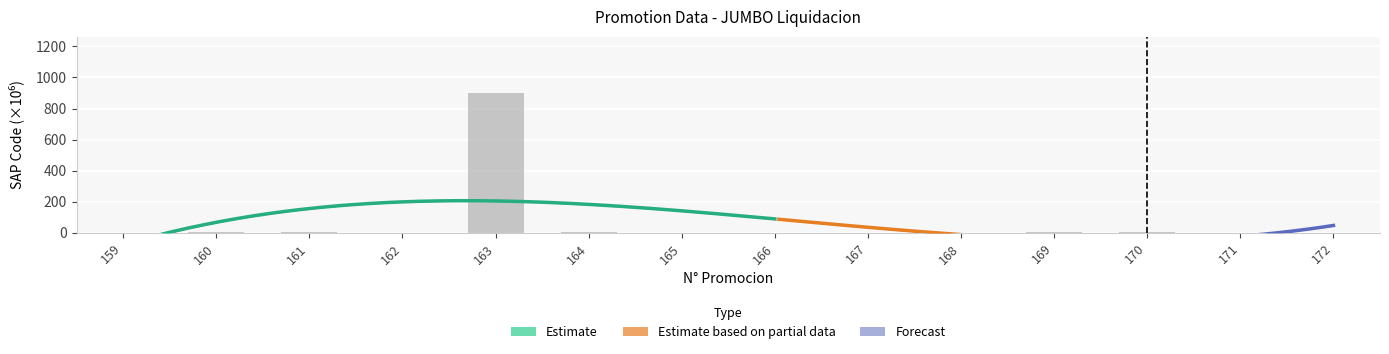

How many values exceed 1?

13